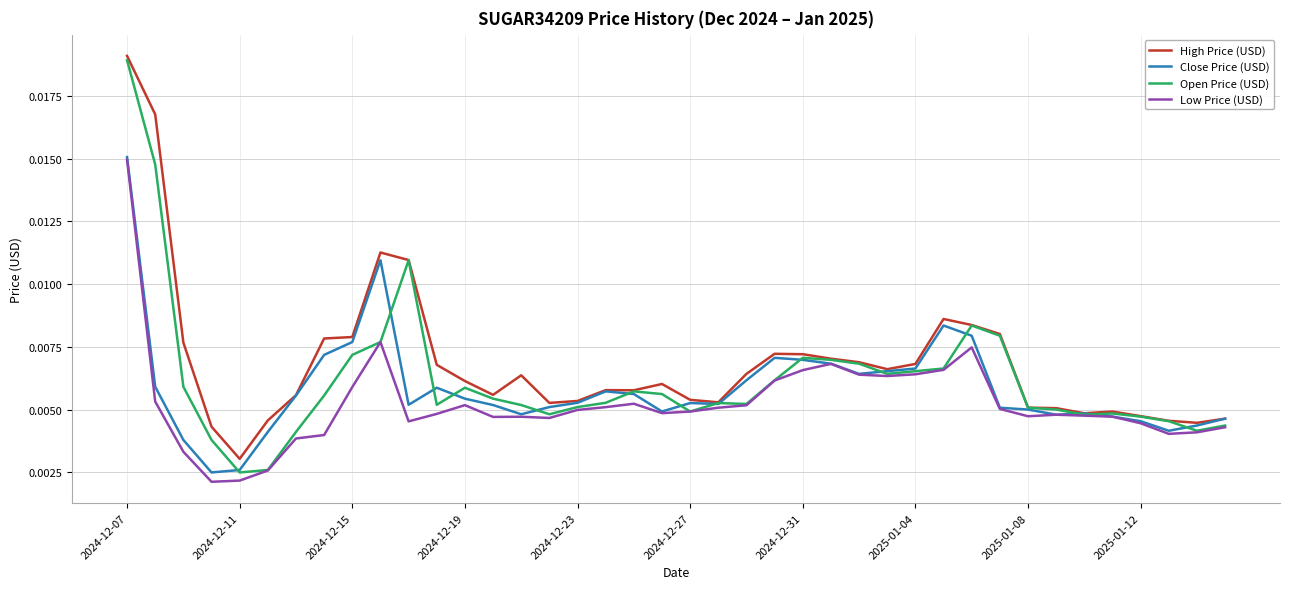

True or false: Open Price (USD) has more than 1 interior local peaks.

True